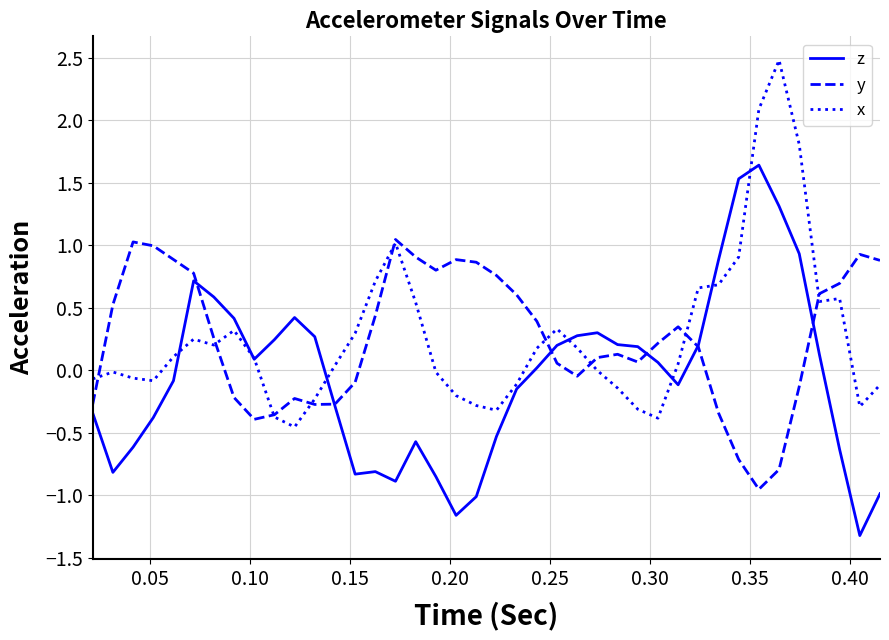

What is the smallest value displayed?

-1.3